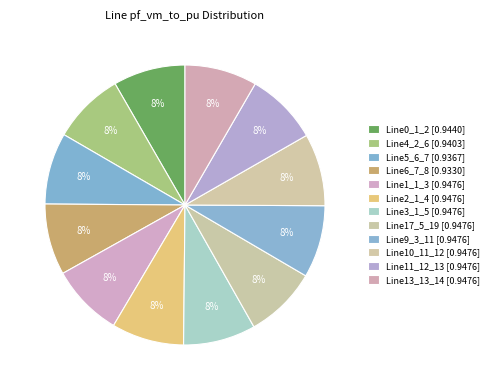

What percentage is the Line3_1_5 slice, to the nearest percent?

8%